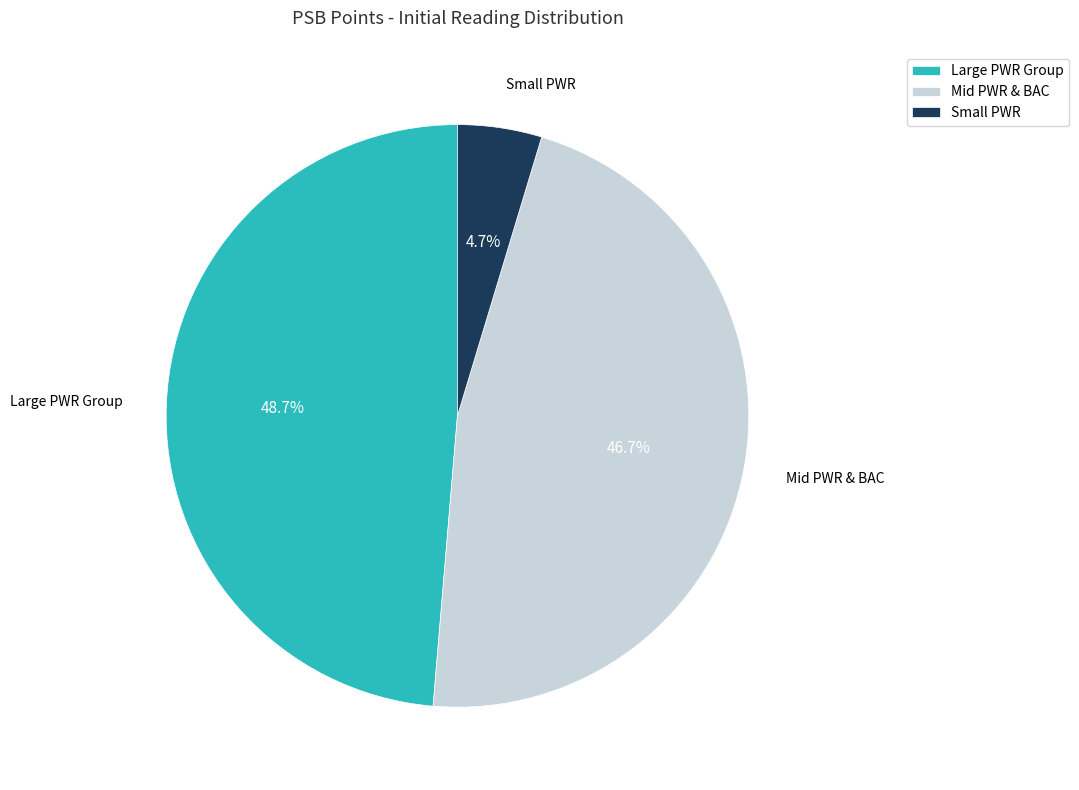

Which category has the biggest portion of the pie?

Large PWR Group